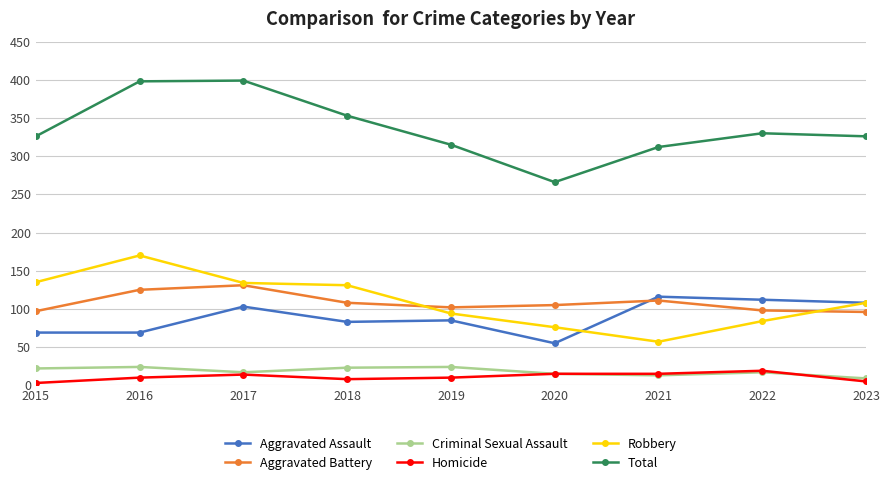

At which label does Aggravated Battery first exceed 105?

2016